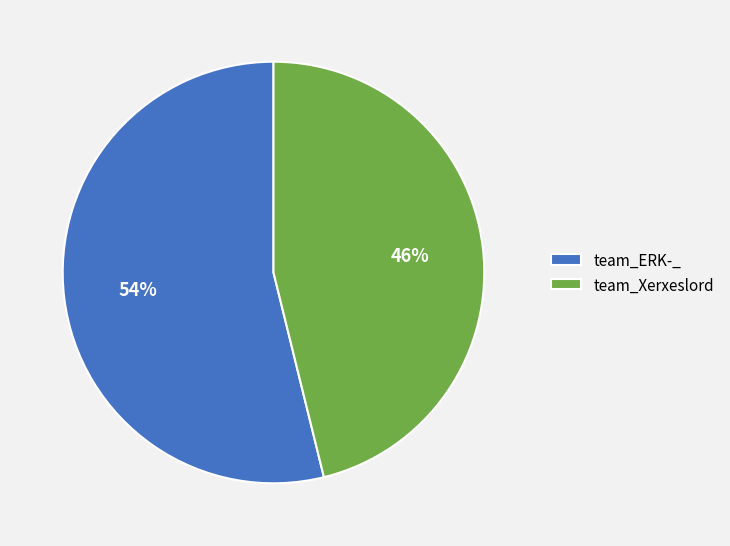

What is the largest slice in the pie chart?

team_ERK-_